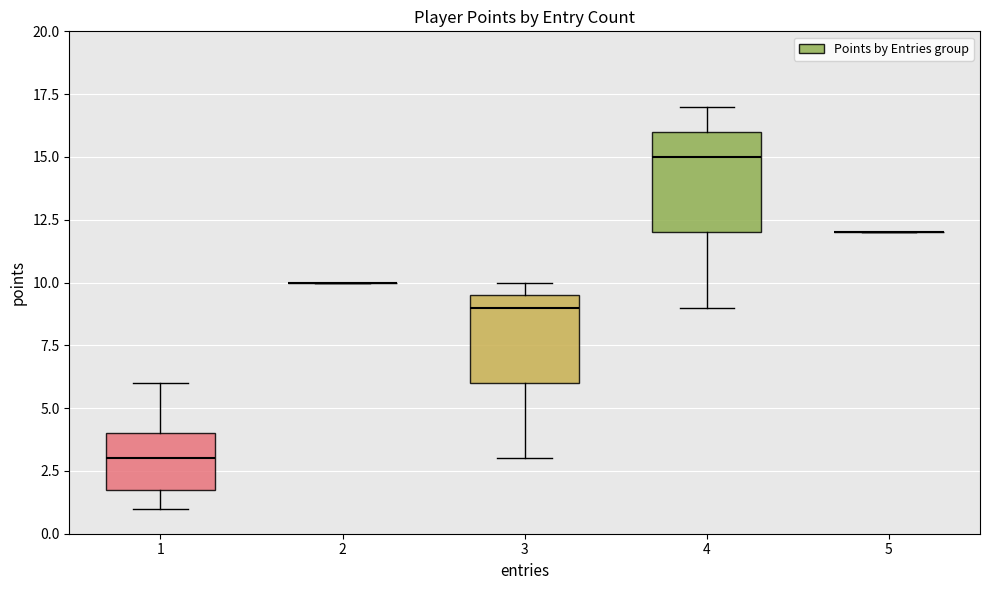

Comparing the boxes themselves (not the whiskers), which one is the tallest?

4